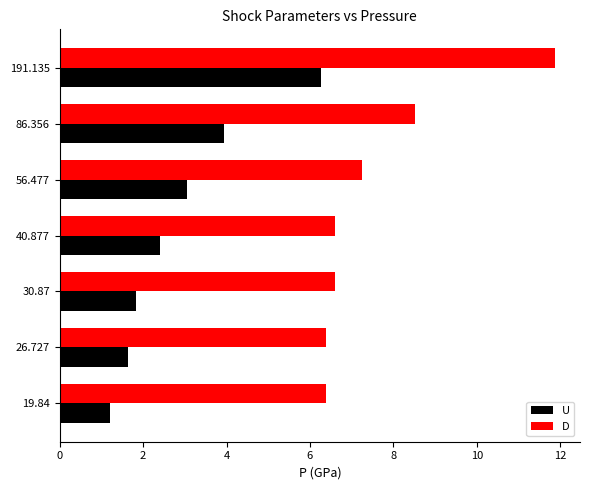

At which label does U reach its peak?

191.135